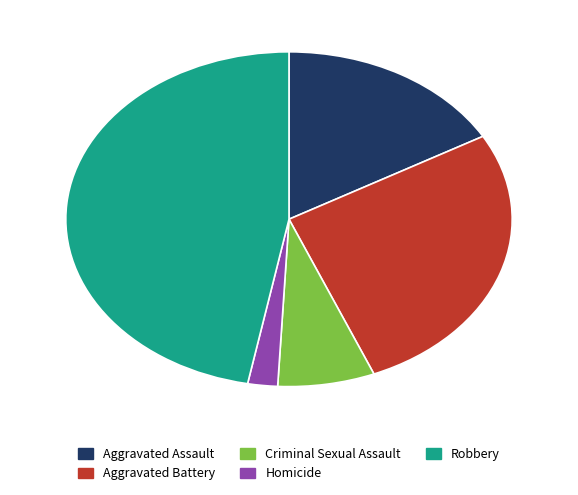

Which slice is the smallest?

Homicide